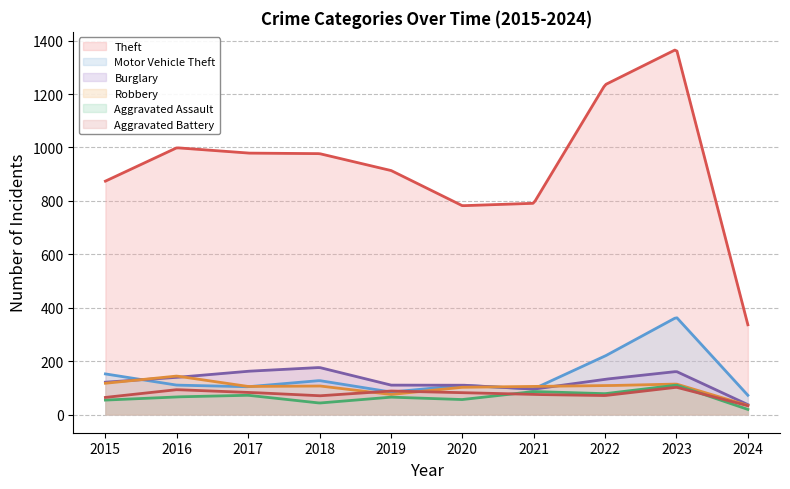

What is the lowest value of the Aggravated Battery series?

33.0